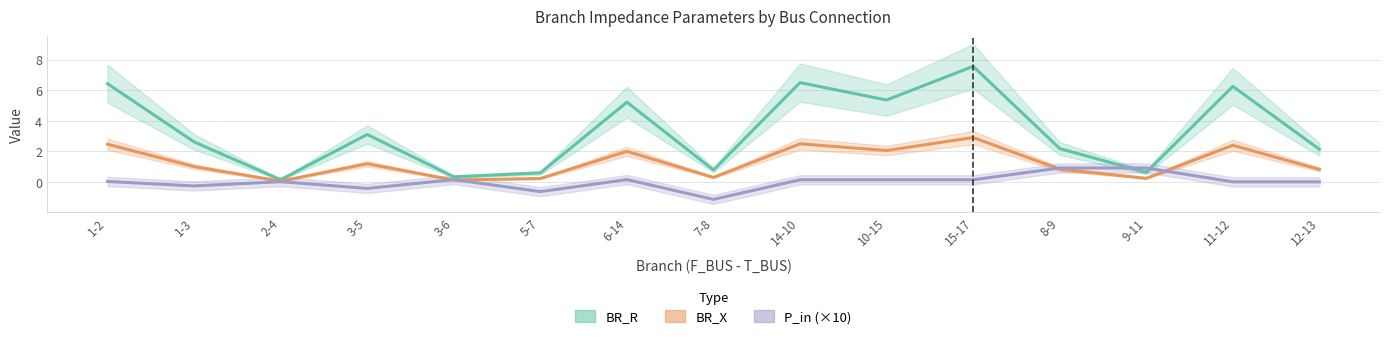

What is the sum of all P_in (×10) values?

0.3